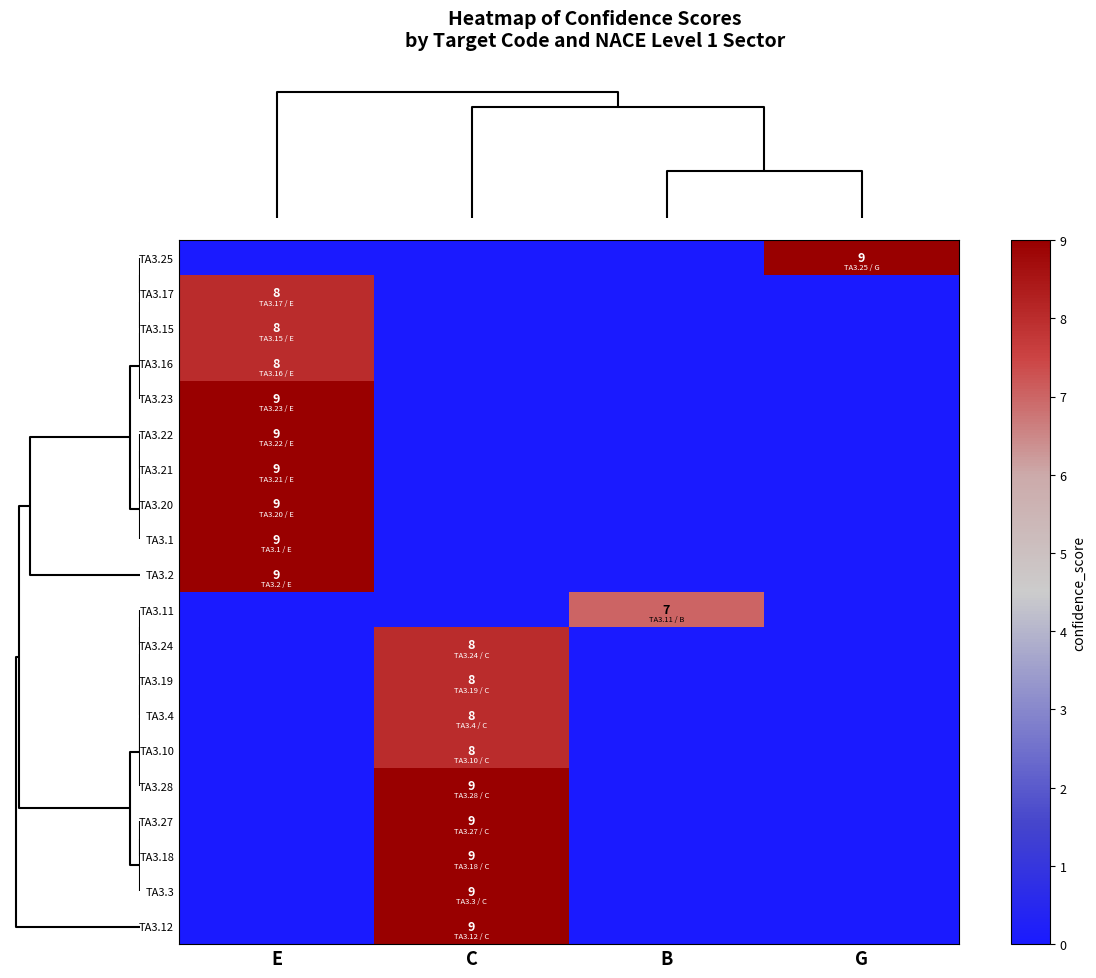

What is the greatest value displayed?

9